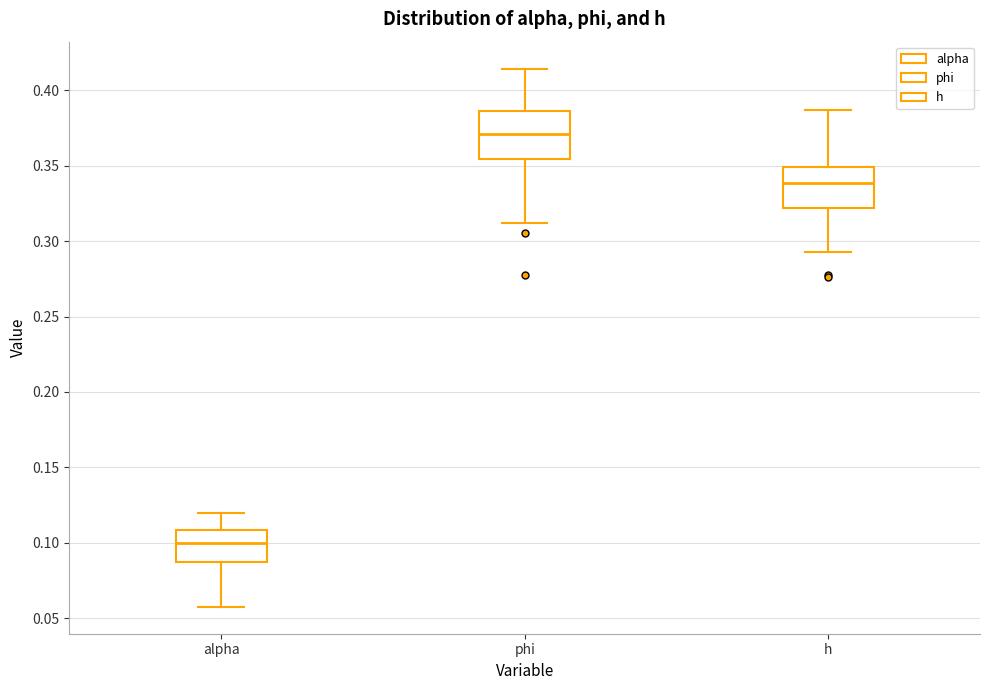

Where does the lower whisker of the box for alpha end on the y-axis? The values are not printed on the chart, so give them approximately, as read against the axis.

0.055